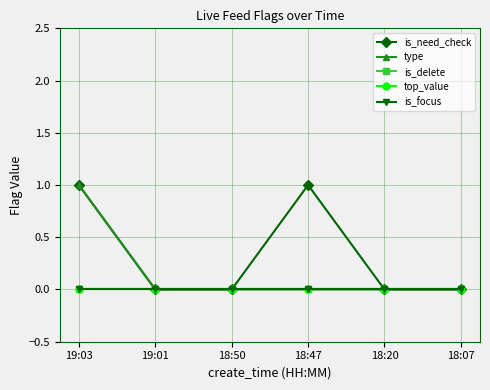

The value of type at 19:03 is 2. True or false?

False